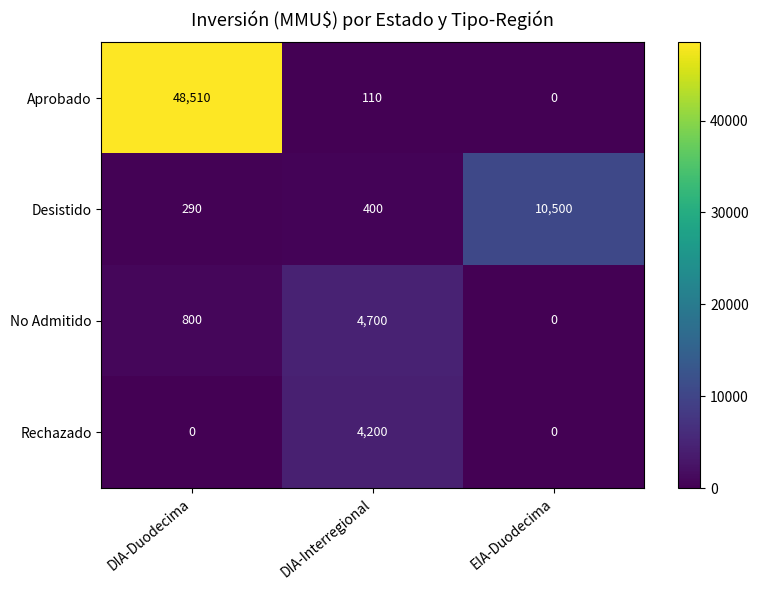

What is the maximum value shown in the chart?

48510